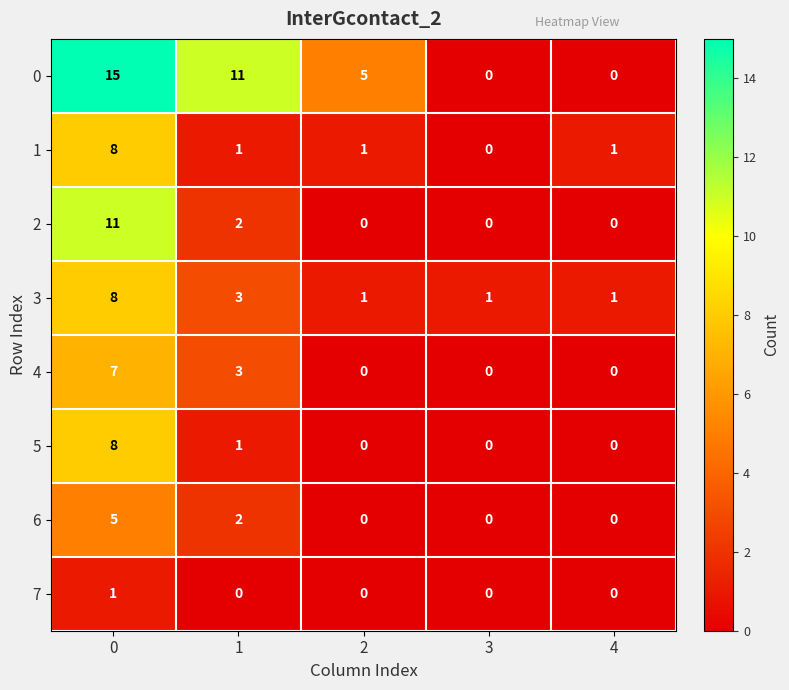

True or false: 5 has a value of 0 at 2.

True